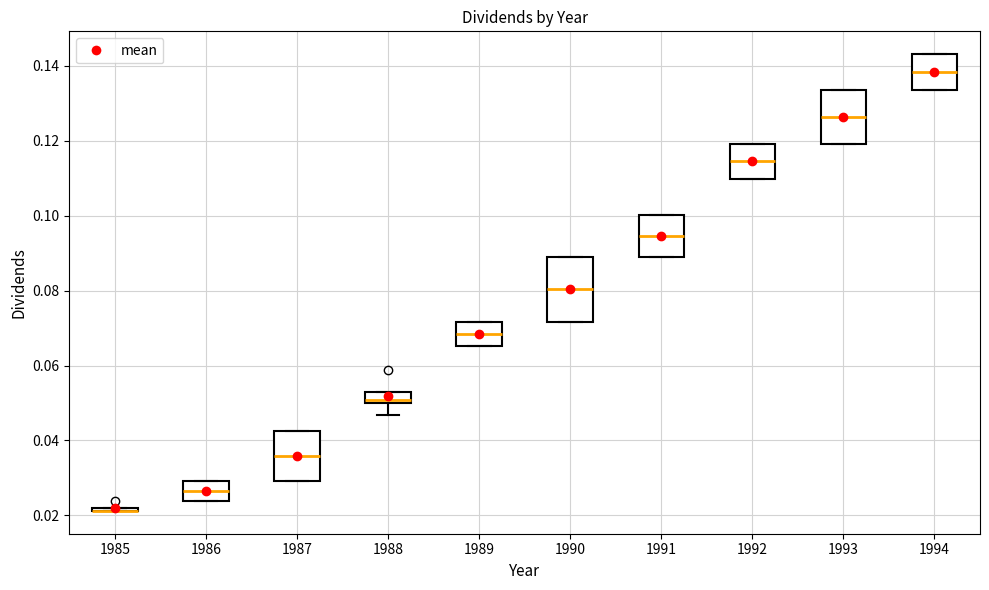

Comparing the boxes themselves (not the whiskers), which one is the tallest?

1990